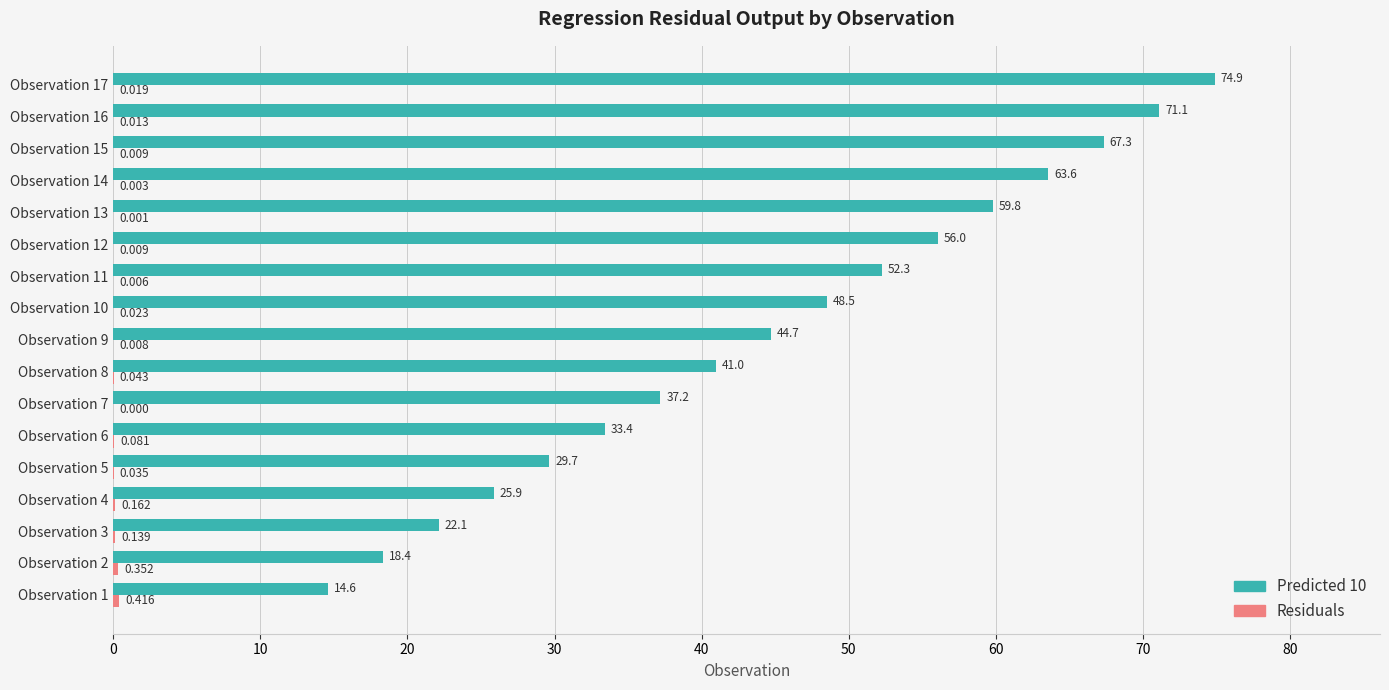

At how many categories does at least one series exceed 59?

5